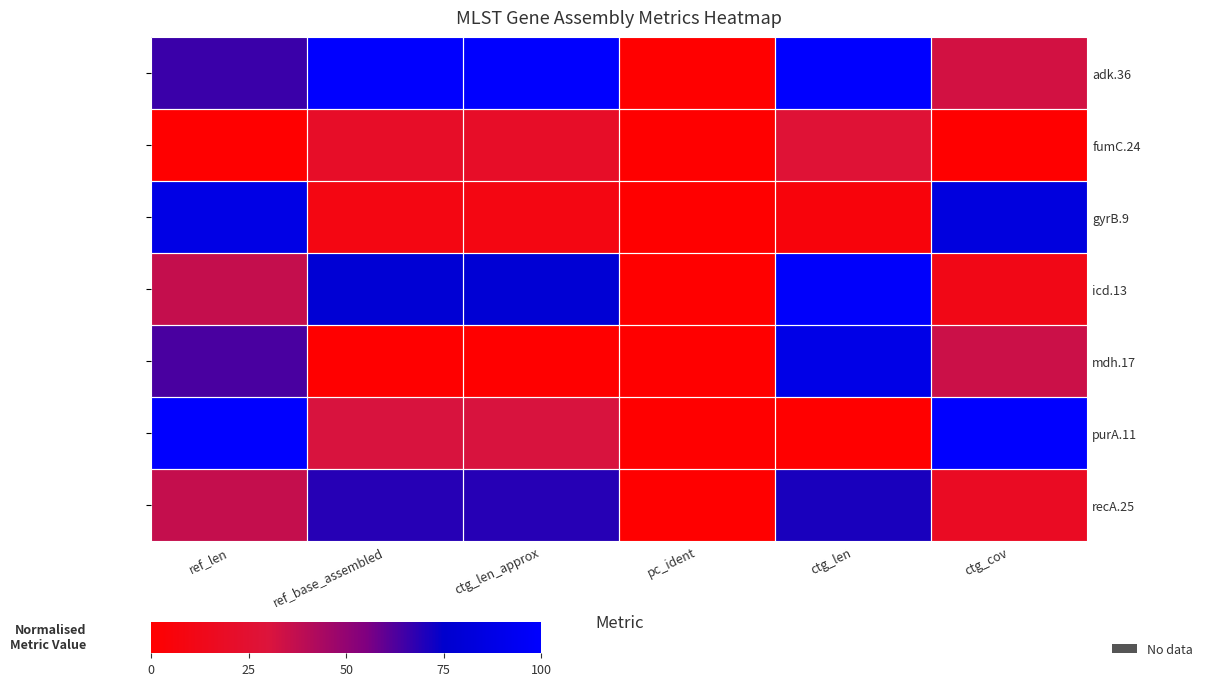

What is the difference between the mdh.17 values at ref_len and pc_ident?

63.3